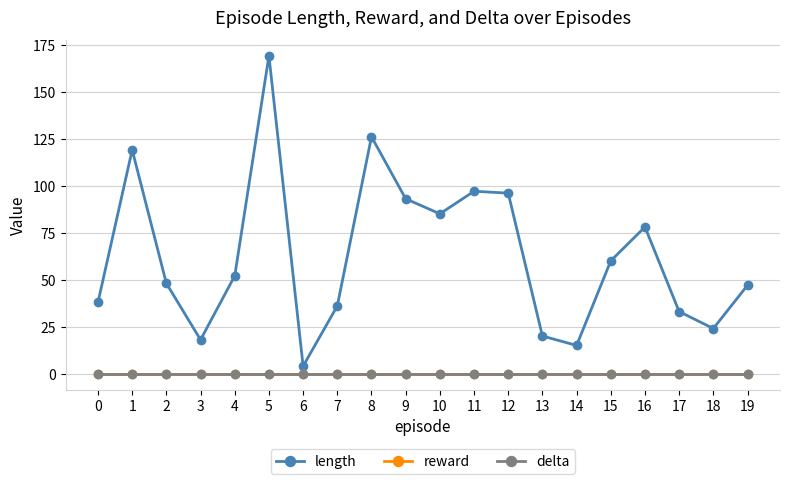

List the series in order of their peak value, lowest first.

reward, delta, length